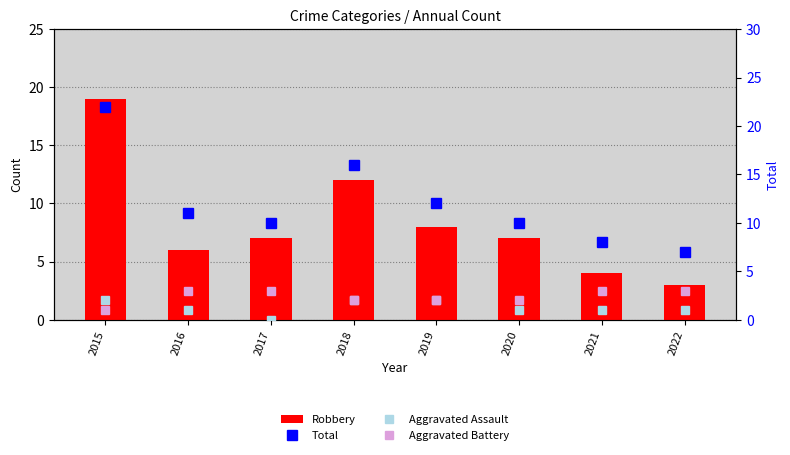

Is it true that Aggravated Assault equals 3 at 2015?

False